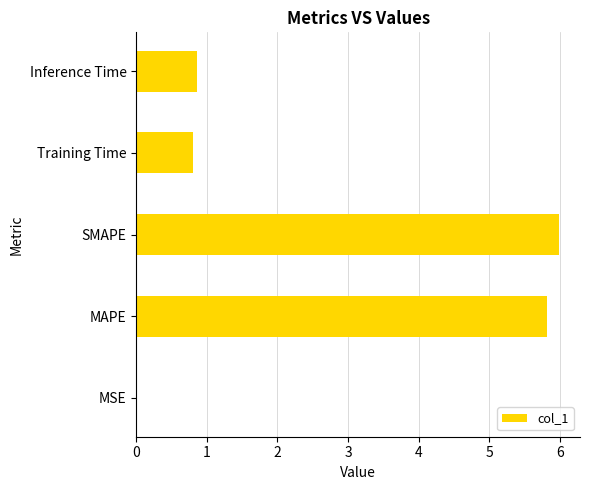

Which has a higher value, Training Time or MAPE?

MAPE